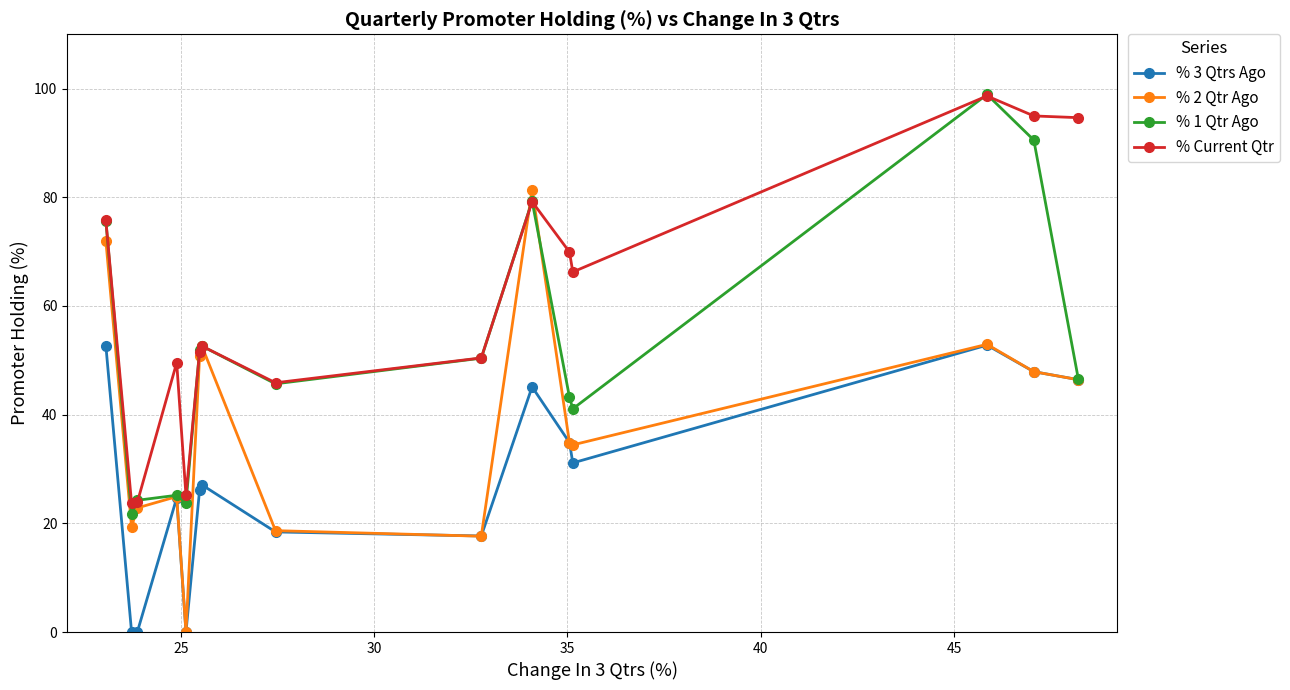

Which series has the largest total across all categories?

% Current Qtr